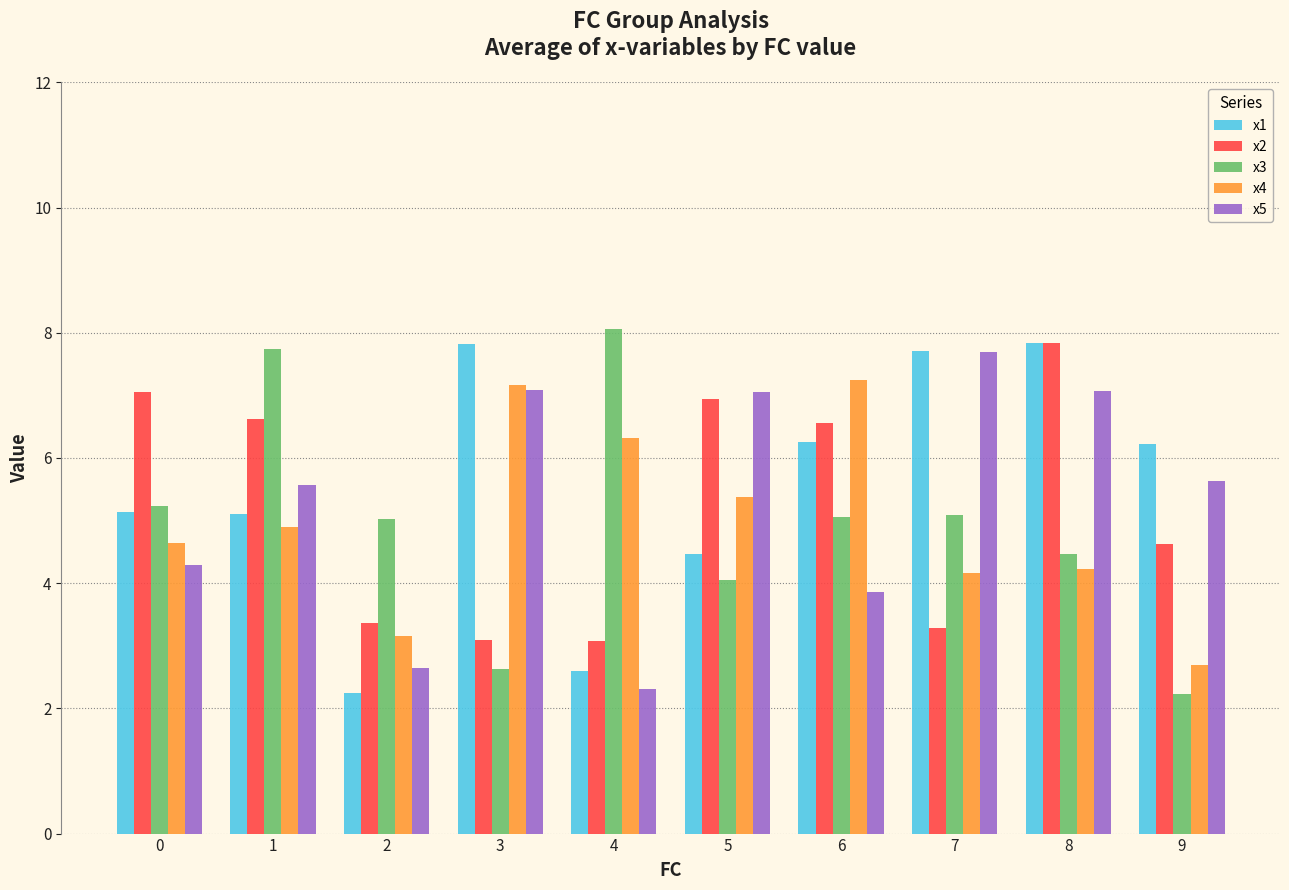

At which category is the sum across all series the highest?

8